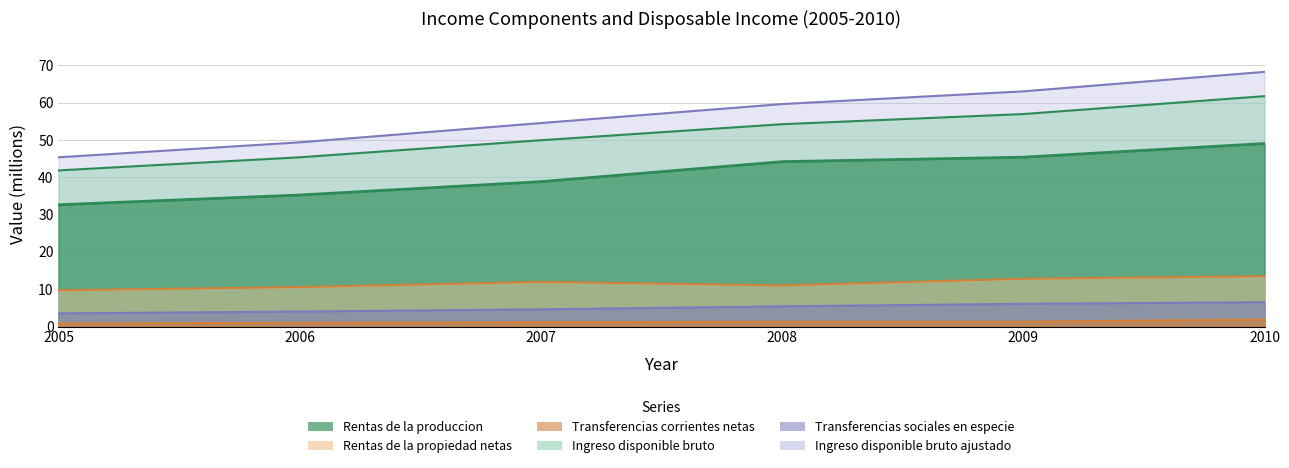

Does the chart have visible grid lines?

Yes